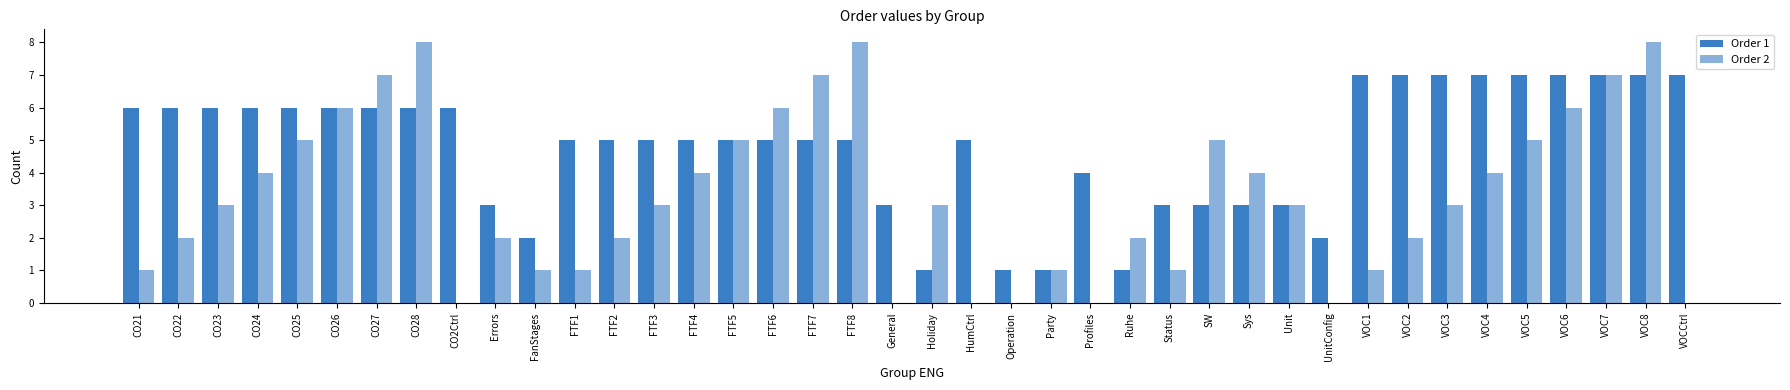

How many Order 2 values are between 1 and 5?

24